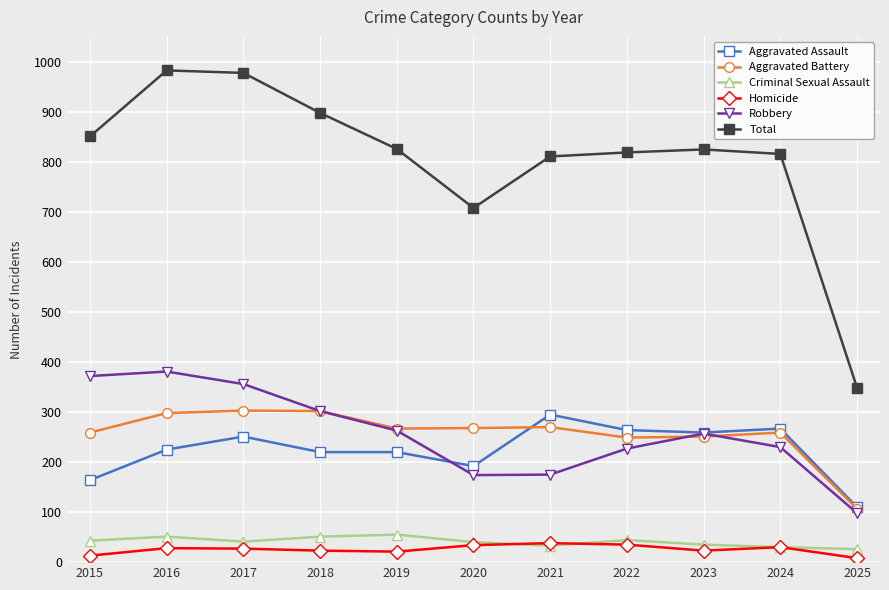

What is the difference between the highest and lowest values at 2017?

951